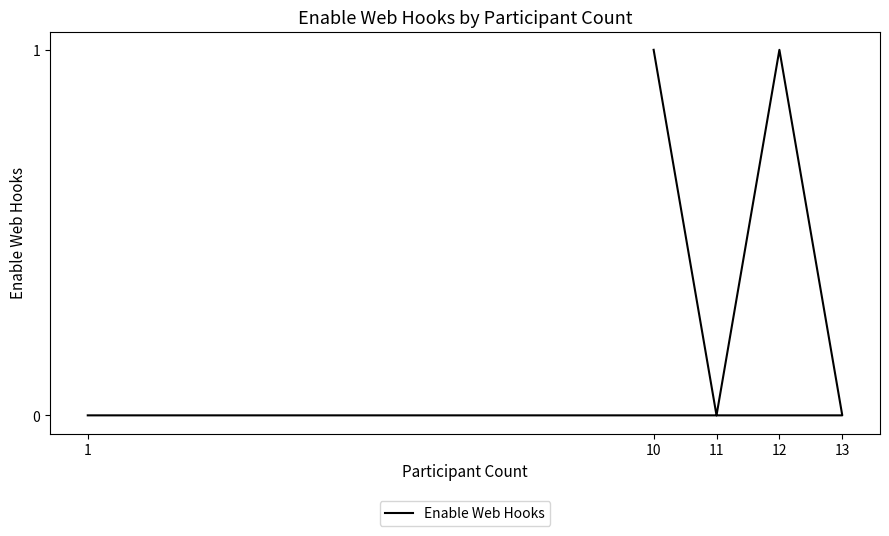

What is the greatest value displayed?

1